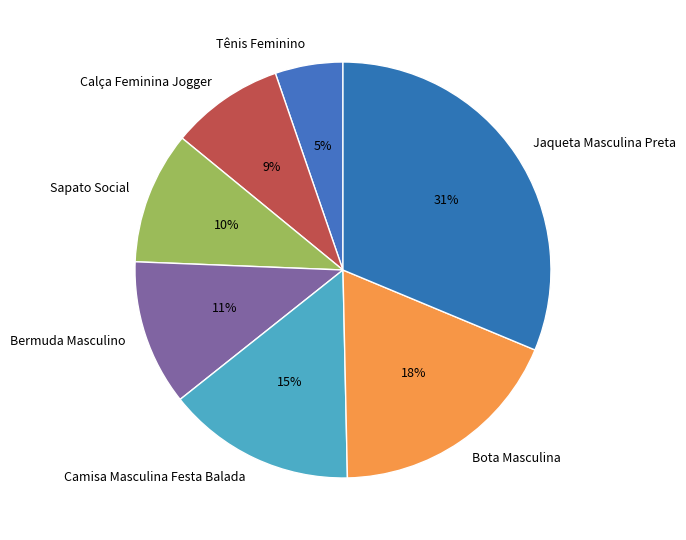

Does Sapato Social represent more than half of the total?

No